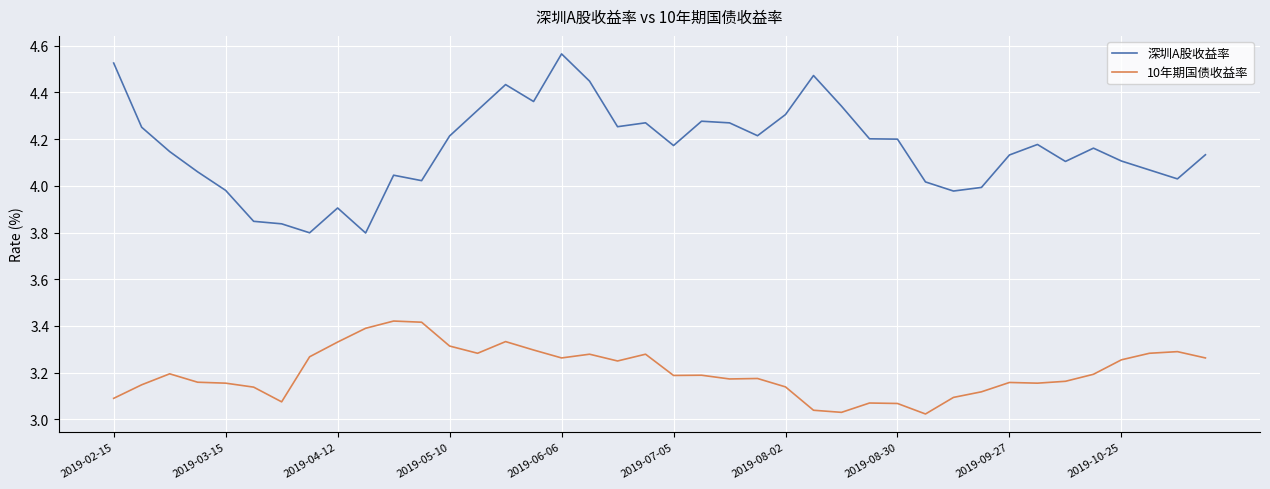

Does the chart have visible grid lines?

Yes